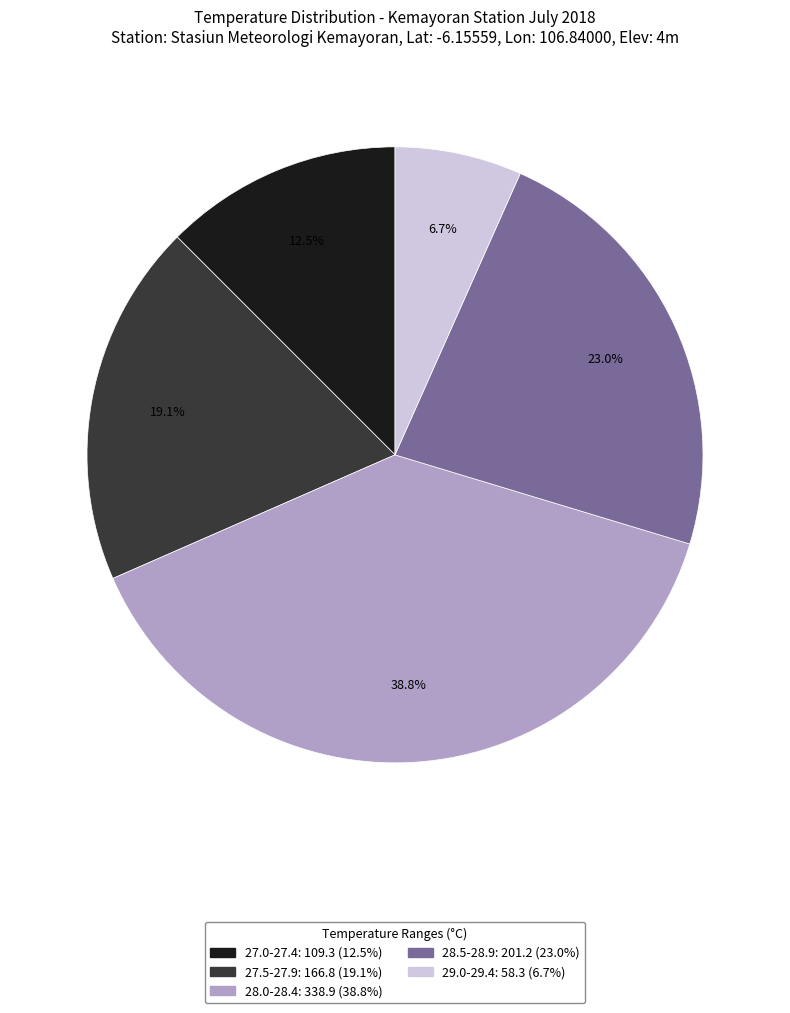

Is there any slice that represents more than half of the pie?

No